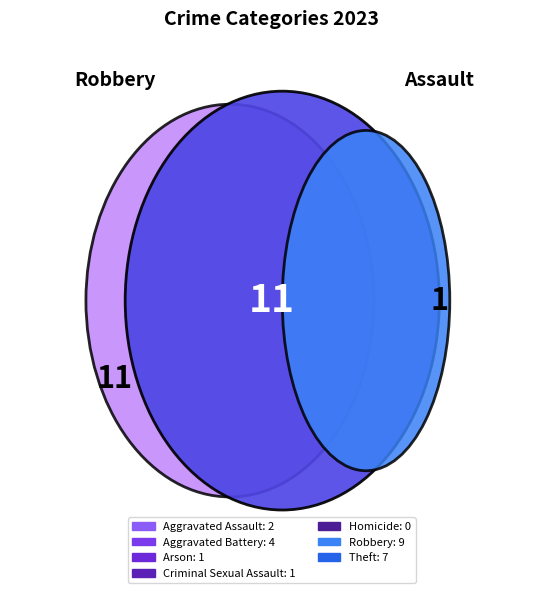

What percentage is NOT represented by Arson?

95.8%